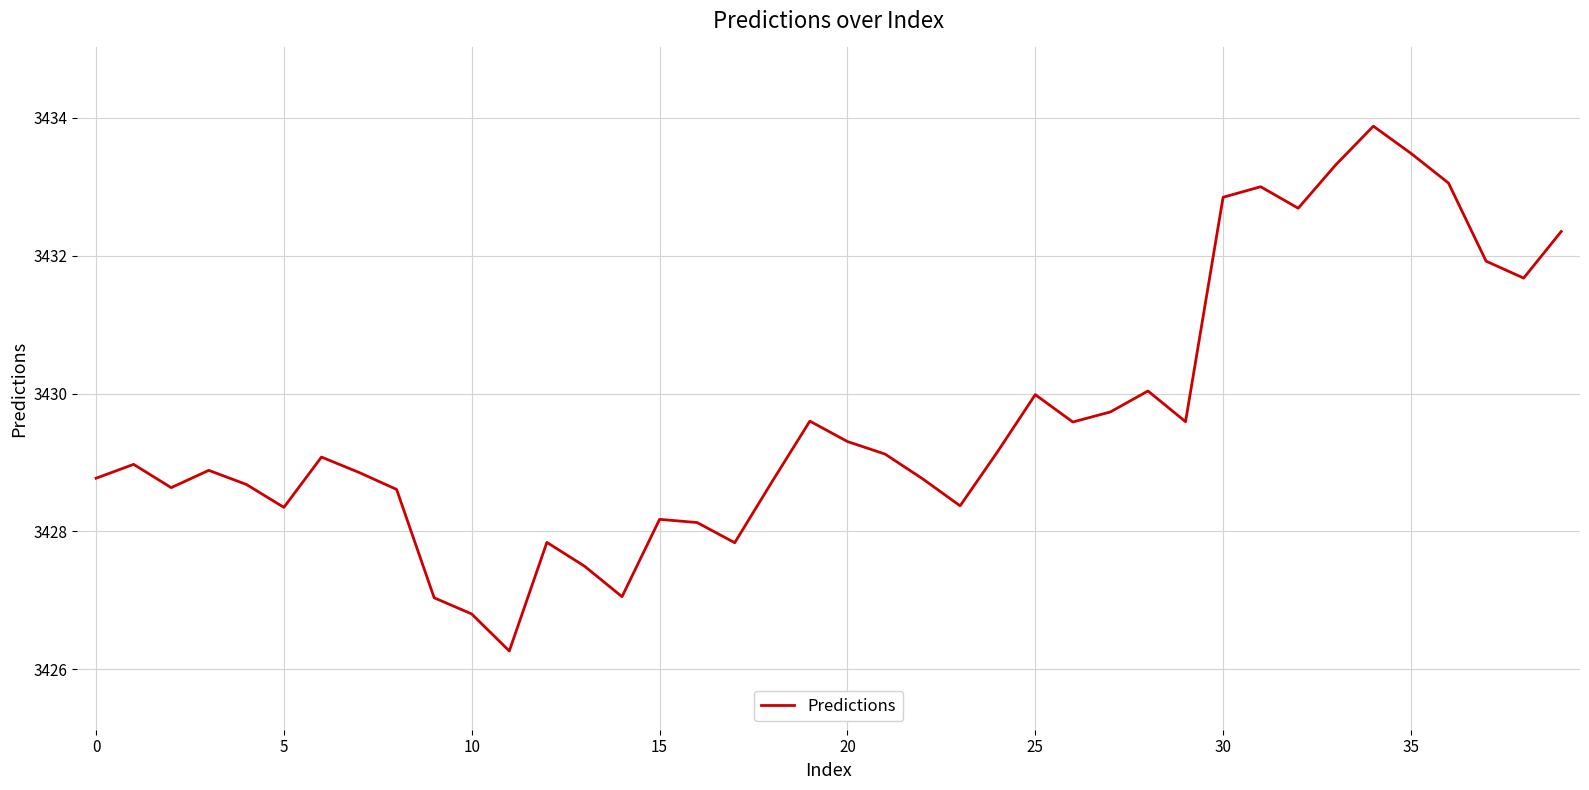

How many series are shown in this chart?

1